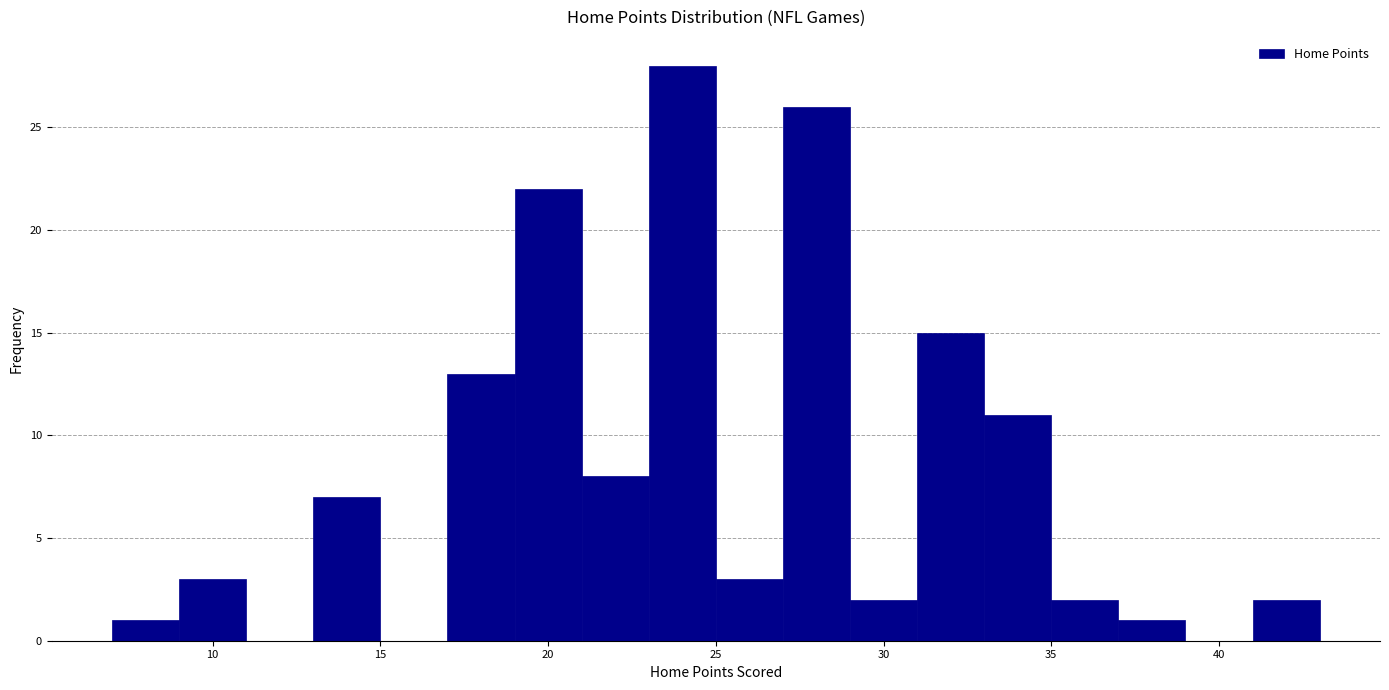

Reading left to right, transcribe this chart: for each bar, give the range it covers on the x-axis and its height. The values are not printed on the chart, so give them approximately, as read against the axis.

7 to 9: 1
9 to 11: 3
11 to 13: 0
13 to 15: 7
15 to 17: 0
17 to 19: 13
19 to 21: 22
21 to 23: 8
23 to 25: 28
25 to 27: 3
27 to 29: 26
29 to 31: 2
31 to 33: 15
33 to 35: 11
35 to 37: 2
37 to 39: 1
39 to 41: 0
41 to 43: 2